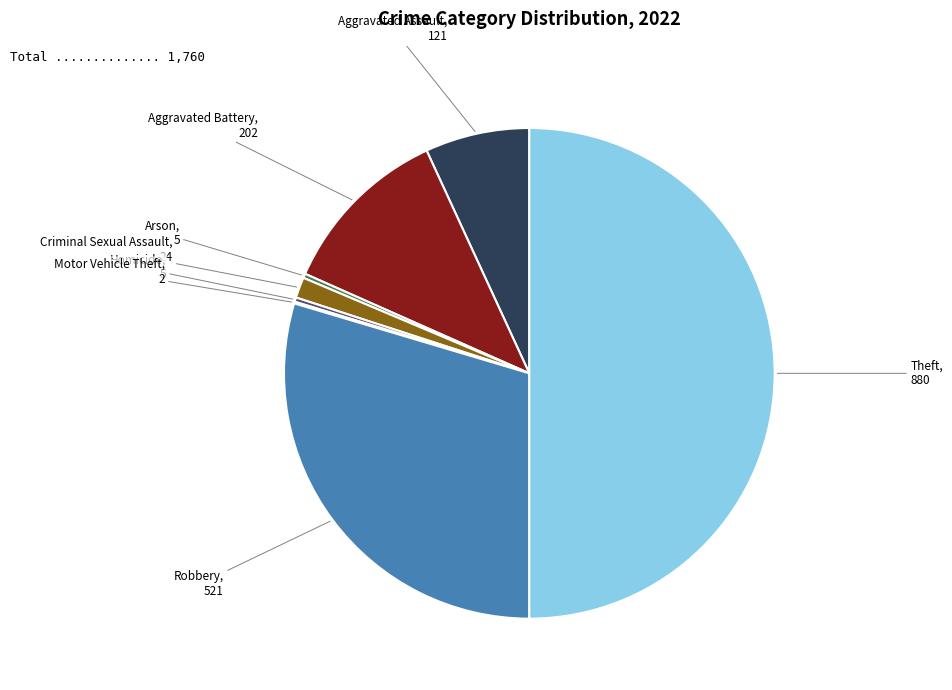

Which category has the biggest portion of the pie?

Theft